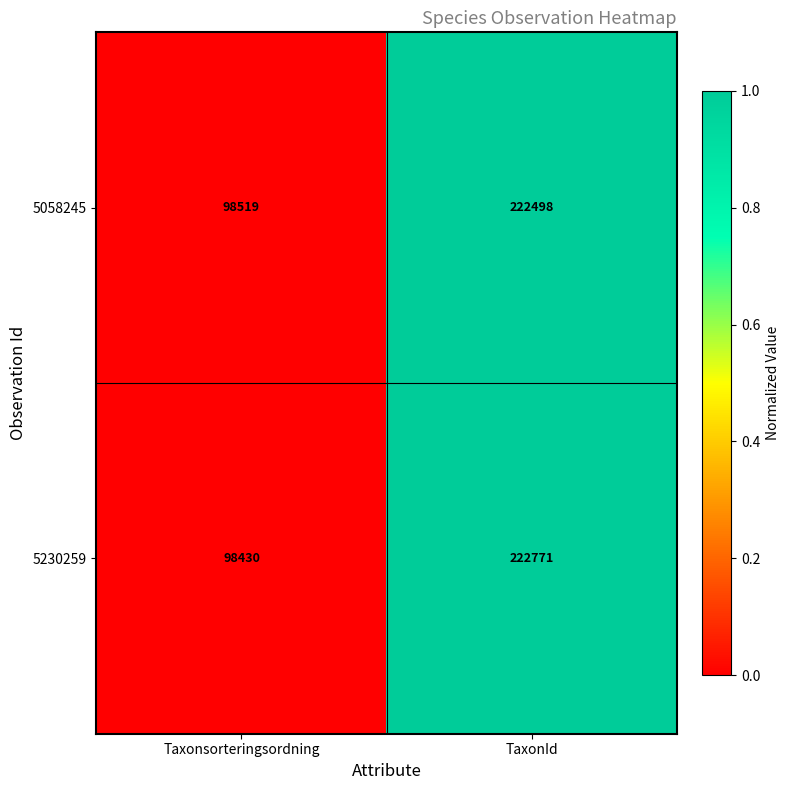

What is the total value across all series at TaxonId?

445269